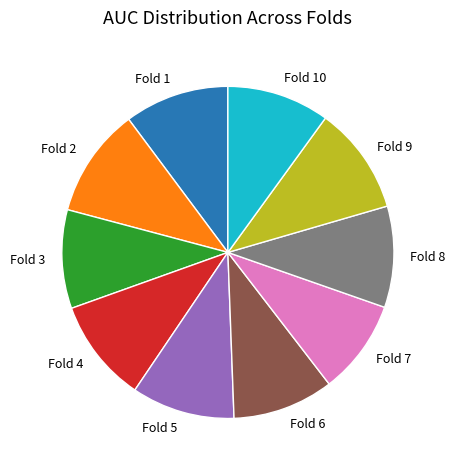

Do Fold 4 and Fold 5 together represent more than half of the pie?

No